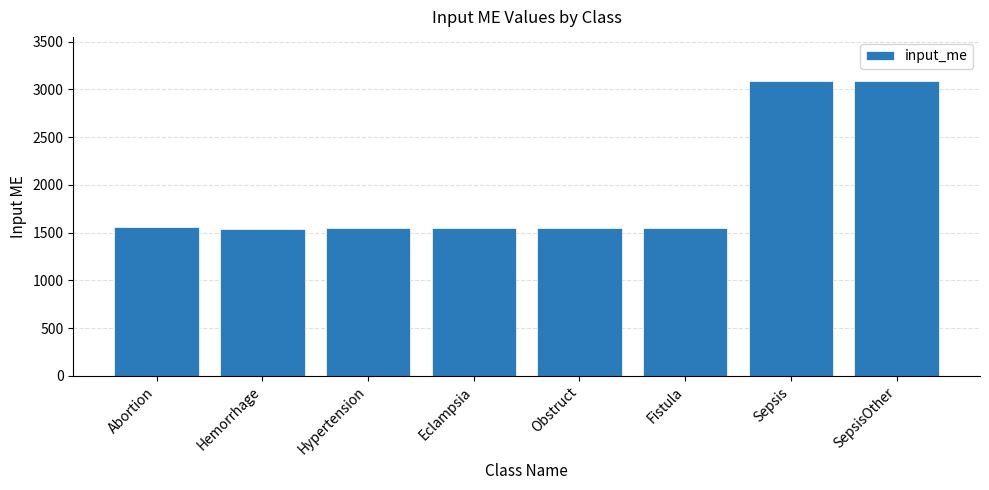

What is the change in value from Eclampsia to SepsisOther?

+1542